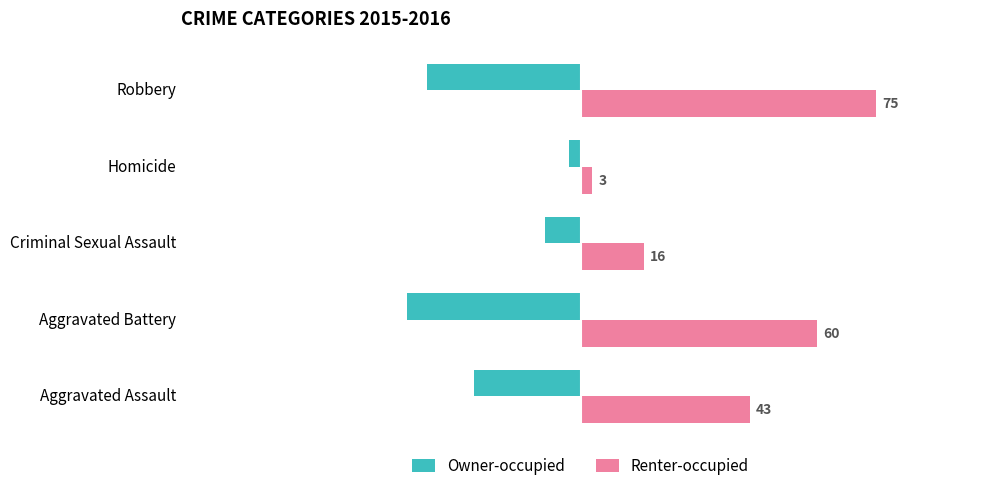

What is the maximum value shown in the chart?

75